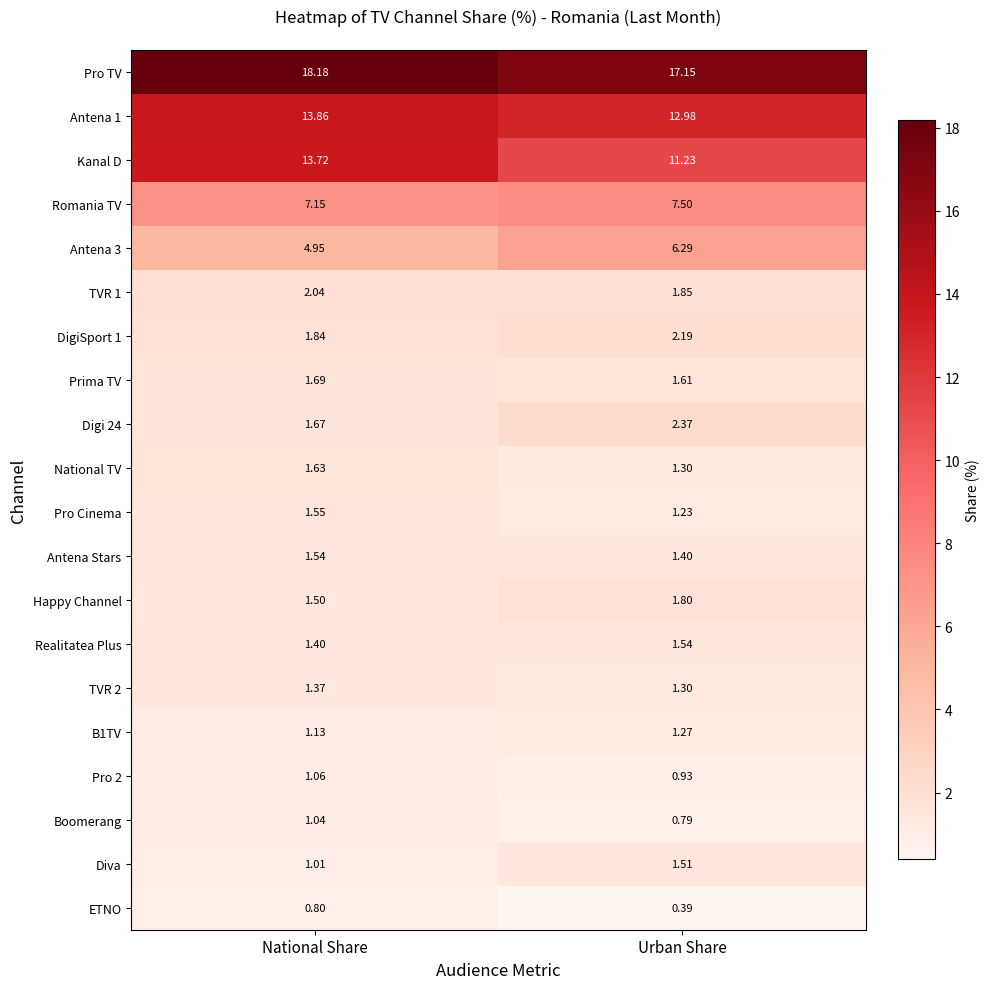

Which series changed the most between National Share and Urban Share?

Kanal D